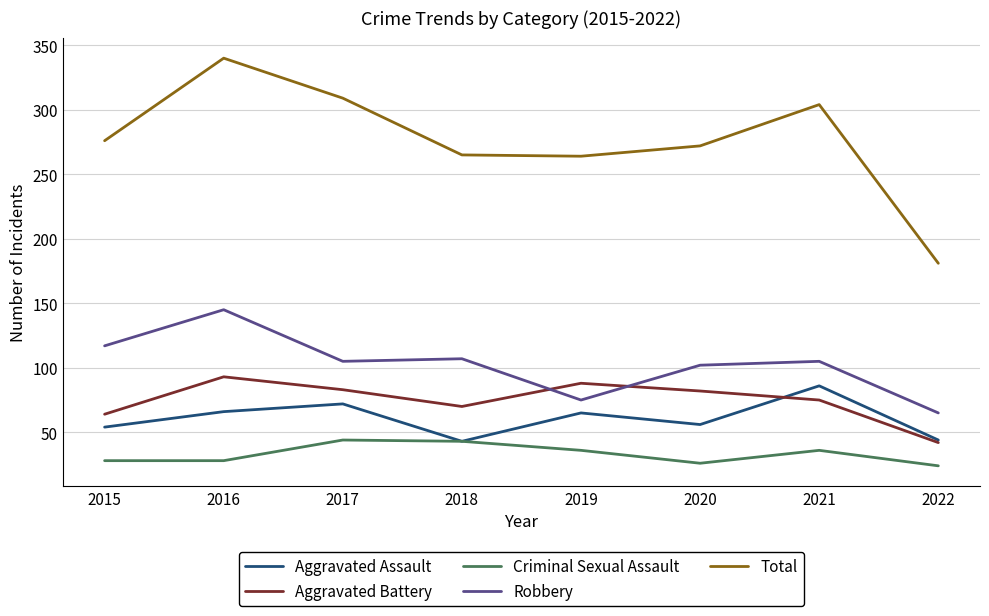

Is it true that Total equals 265 at 2018?

True